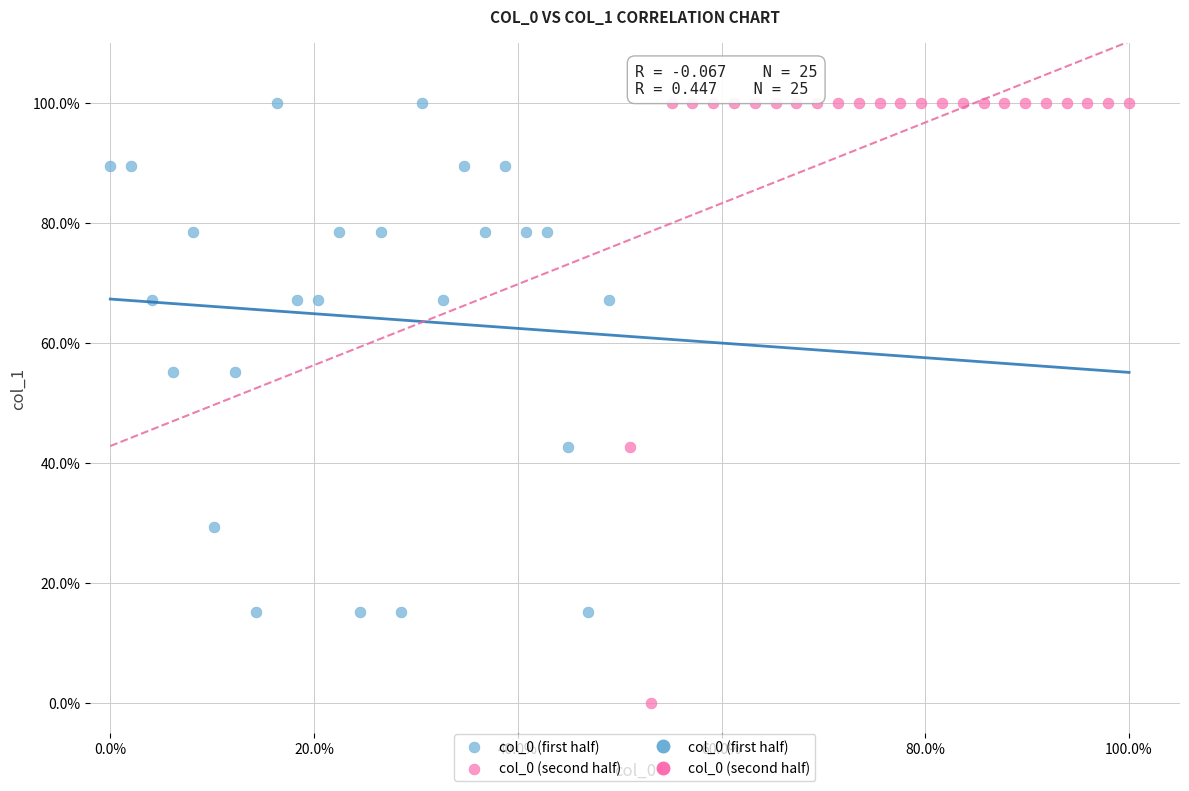

Which series has the largest Y range (max minus min)?

col_0 (second half)